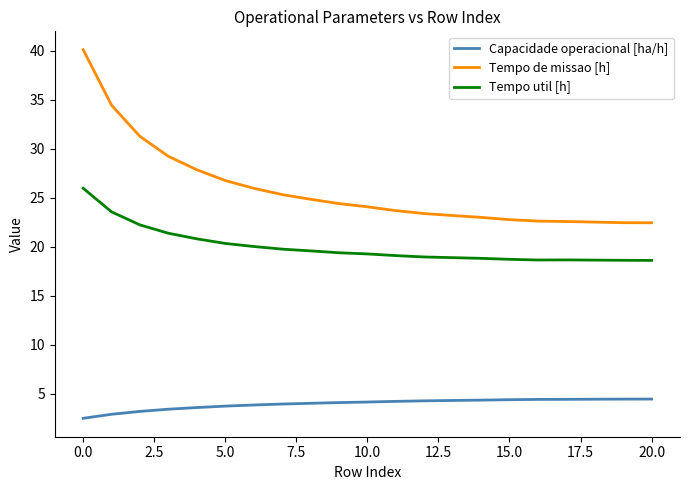

True or false: Tempo util [h] and Capacidade operacional [ha/h] cross at least once.

False